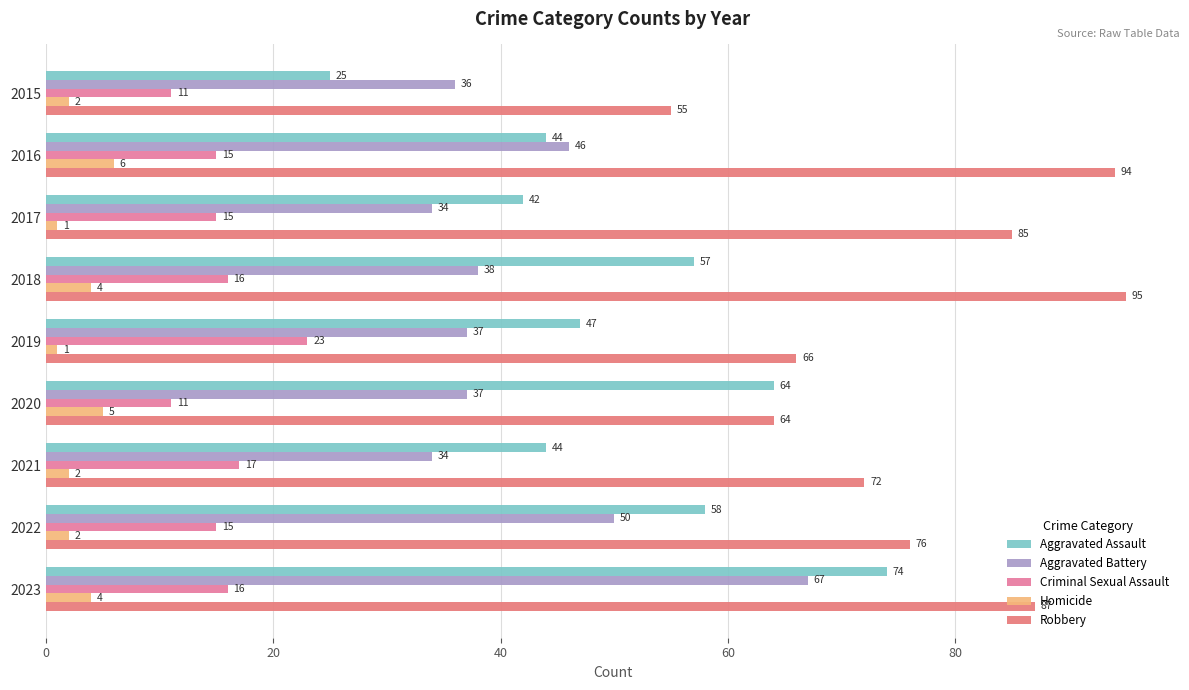

Reading right to left, list all the values displayed in this chart.

Aggravated Assault: 74	58	44	64	47	57	42	44	25
Aggravated Battery: 67	50	34	37	37	38	34	46	36
Criminal Sexual Assault: 16	15	17	11	23	16	15	15	11
Homicide: 4	2	2	5	1	4	1	6	2
Robbery: 87	76	72	64	66	95	85	94	55